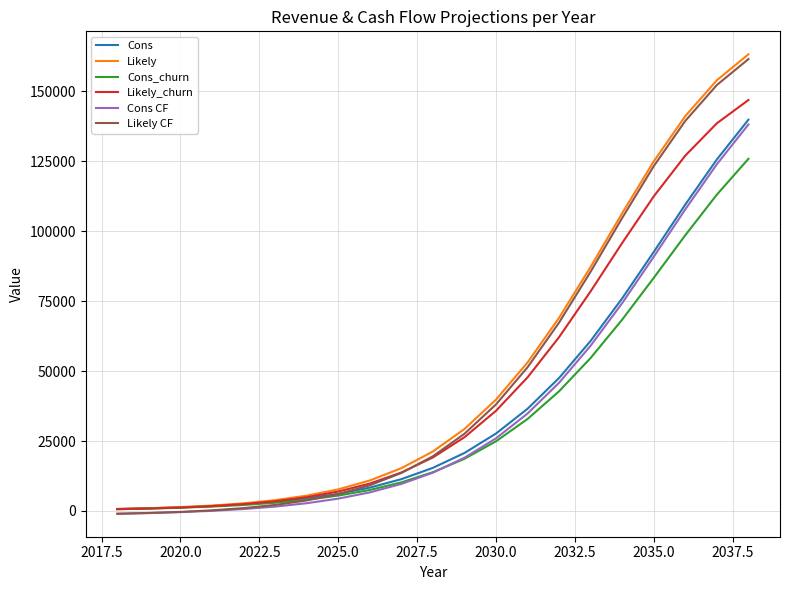

What is the maximum value for Cons CF?

138144.0